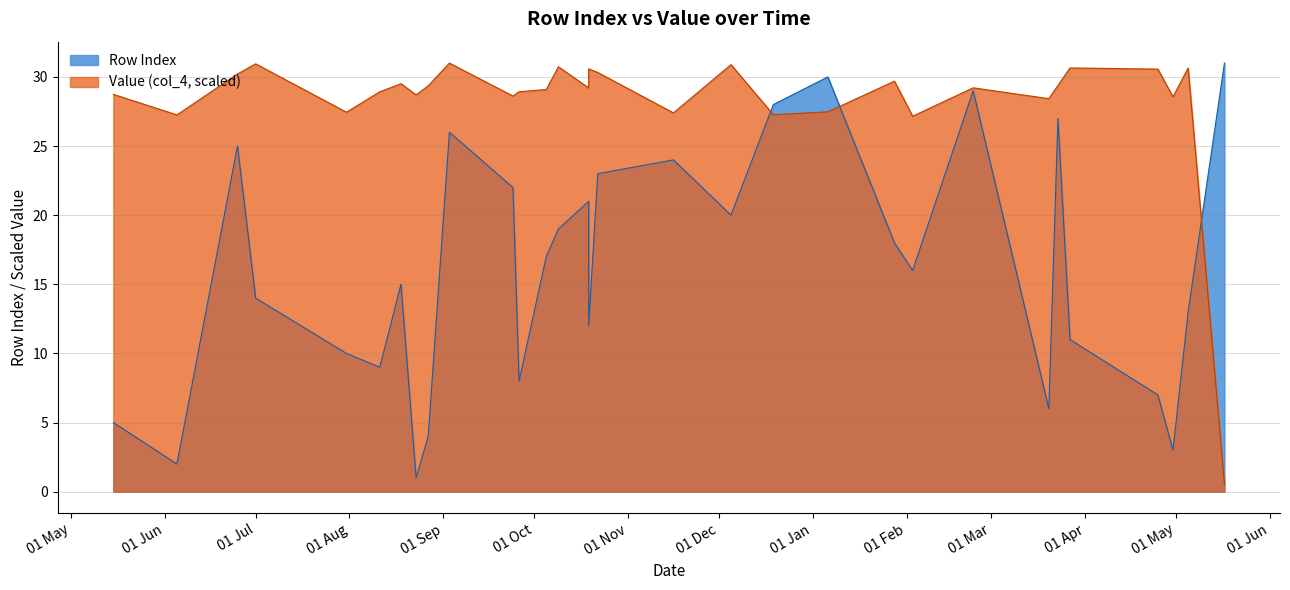

Reading right to left, transcribe all the data shown in this chart.

Row Index: 31.0	13.0	3.0	7.0	11.0	27.0	6.0	29.0	16.0	18.0	30.0	28.0	20.0	24.0	23.0	12.0	21.0	19.0	17.0	8.0	22.0	26.0	4.0	1.0	15.0	9.0	10.0	14.0	25.0	2.0	5.0
Value (col_4): 0.5	30.6	28.6	30.6	30.6	29.4	28.4	29.2	27.2	29.7	27.5	27.3	30.9	27.4	30.3	30.6	29.2	30.7	29.1	28.9	28.6	31.0	29.4	28.7	29.5	28.9	27.4	30.9	30.2	27.3	28.7